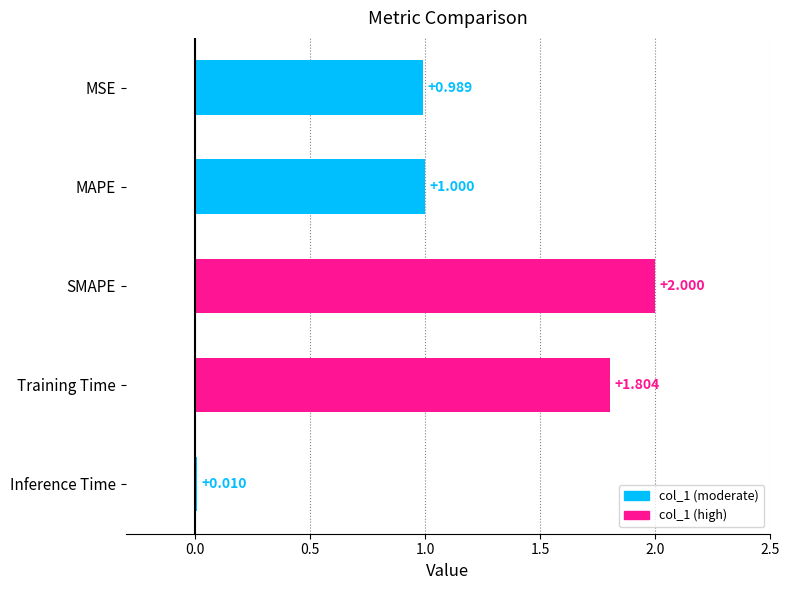

Count the number of data series in this chart.

1